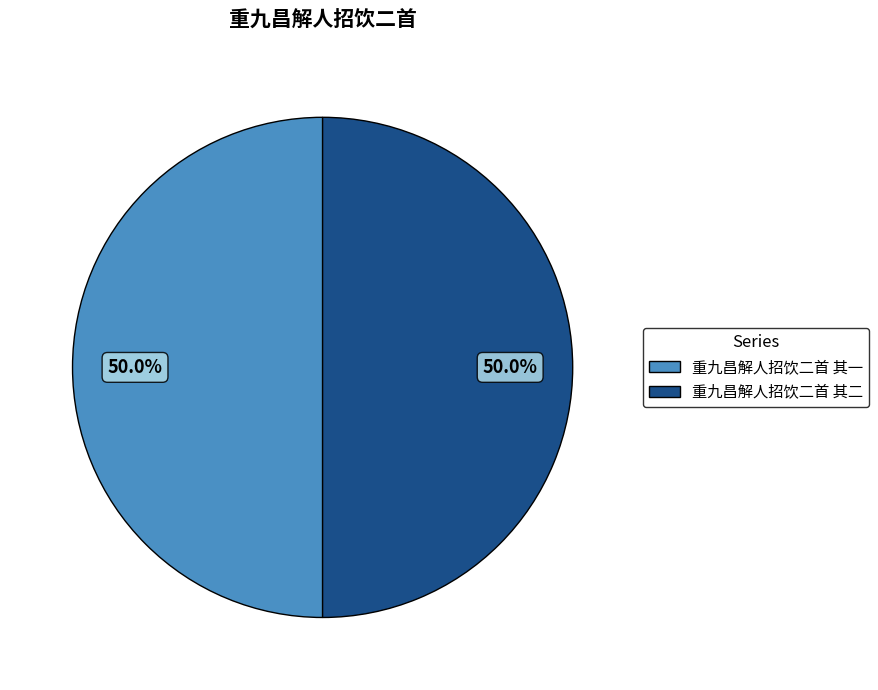

Approximately how many times larger is the value at 重九昌解人招饮二首 其一 compared to 重九昌解人招饮二首 其二?

1.0